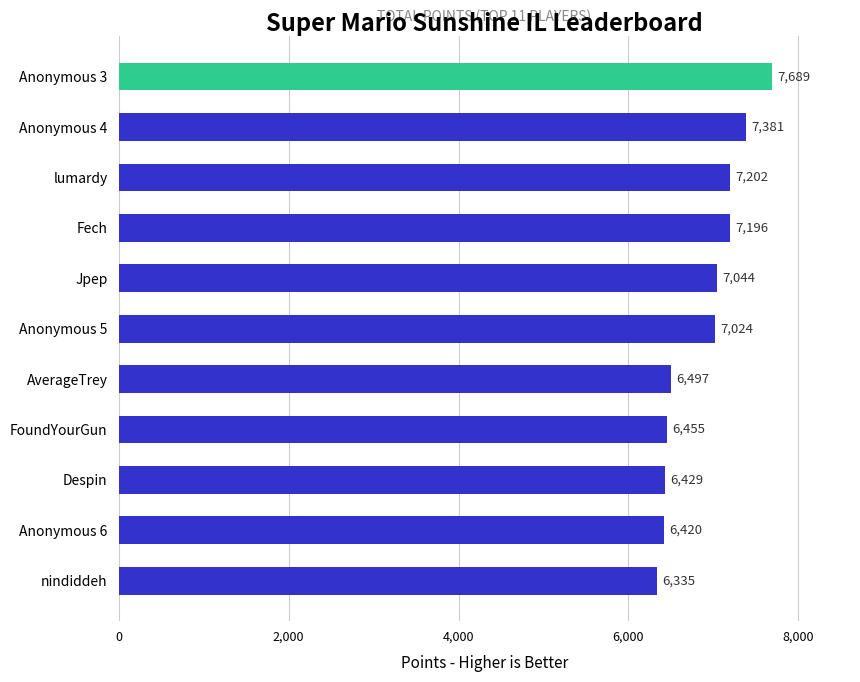

True or false: the data shows 7202 at lumardy.

True